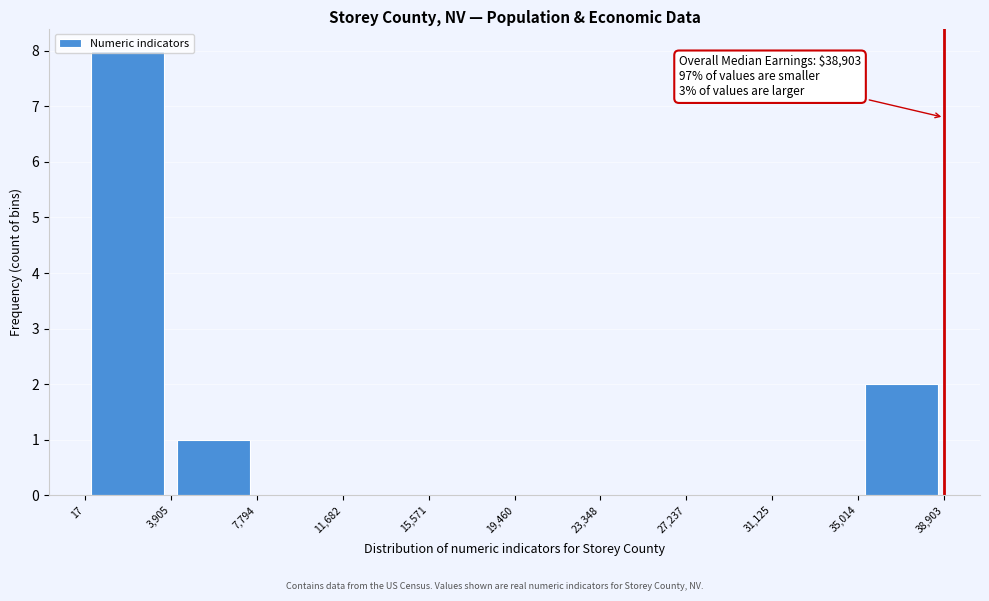

Which range on the x-axis has the tallest bar?

17 to 3,905